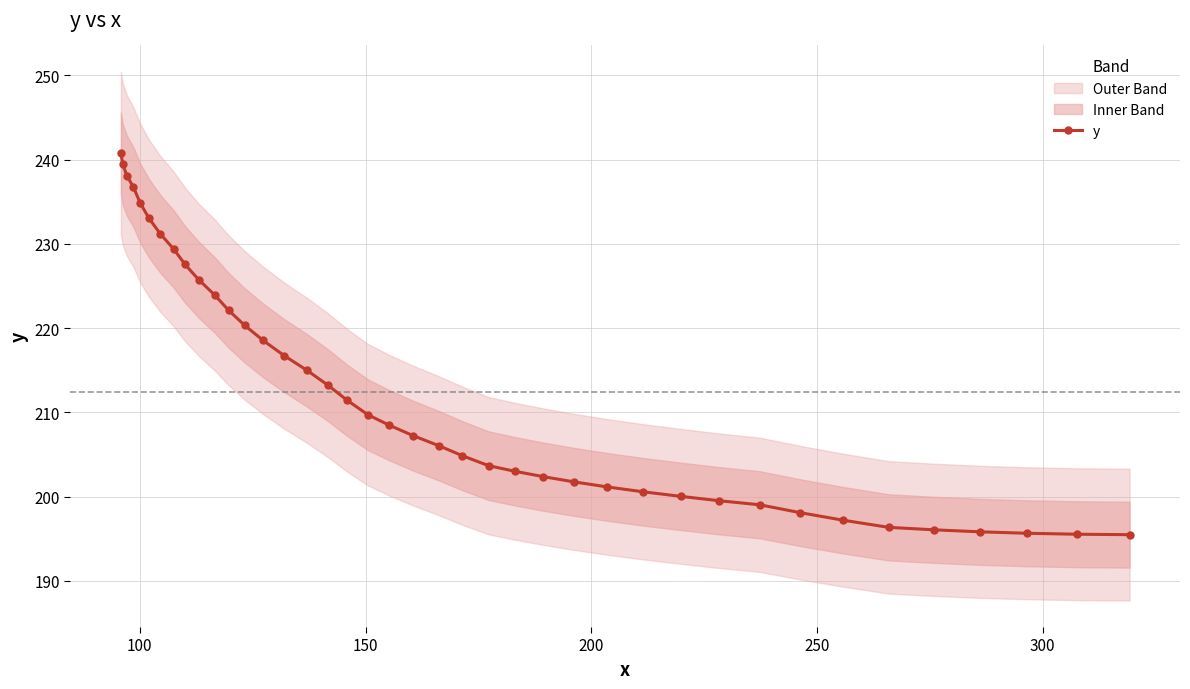

Reading right to left, list all the values displayed in this chart.

195.5	195.5	195.7	195.8	196.1	196.4	197.2	198.1	199.0	199.5	200.0	200.6	201.2	201.8	202.4	203.0	203.7	204.9	206.0	207.3	208.5	209.7	211.5	213.2	215.0	216.7	218.5	220.3	222.1	223.9	225.7	227.5	229.4	231.2	233.0	234.9	236.7	238.1	239.4	240.8